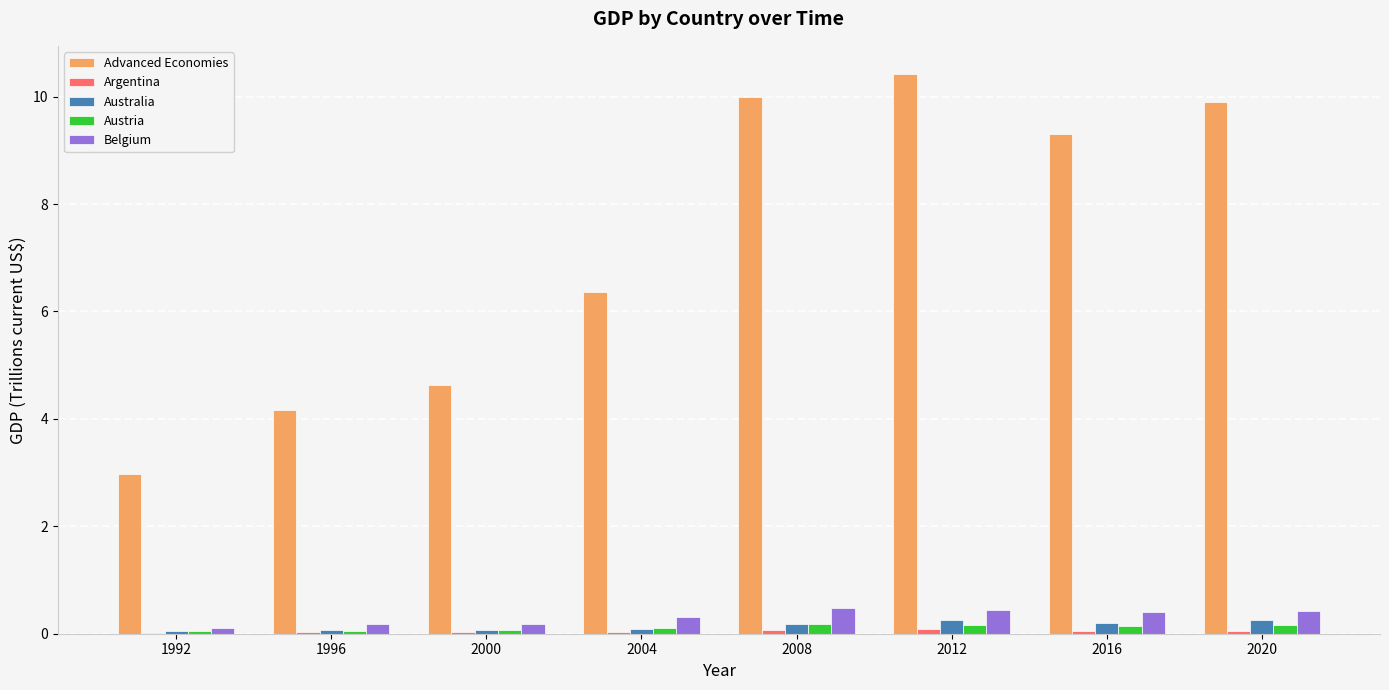

What is the sum of all Australia values?

1.1